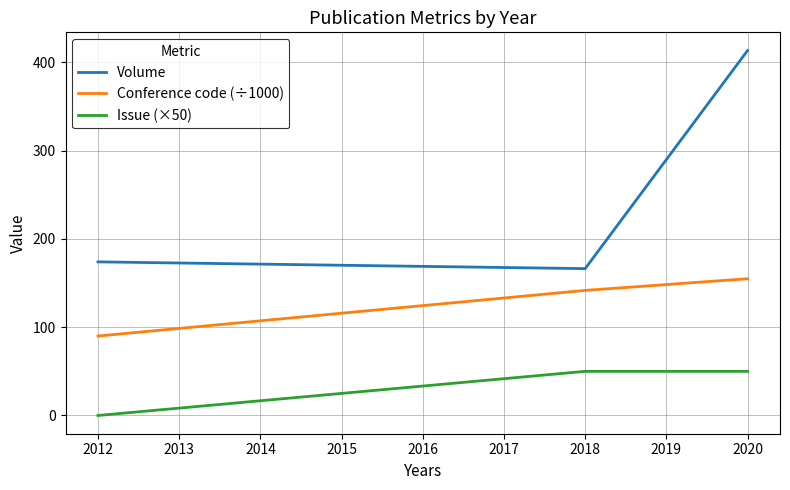

What is the difference between the highest and lowest values at 2020?

363.3